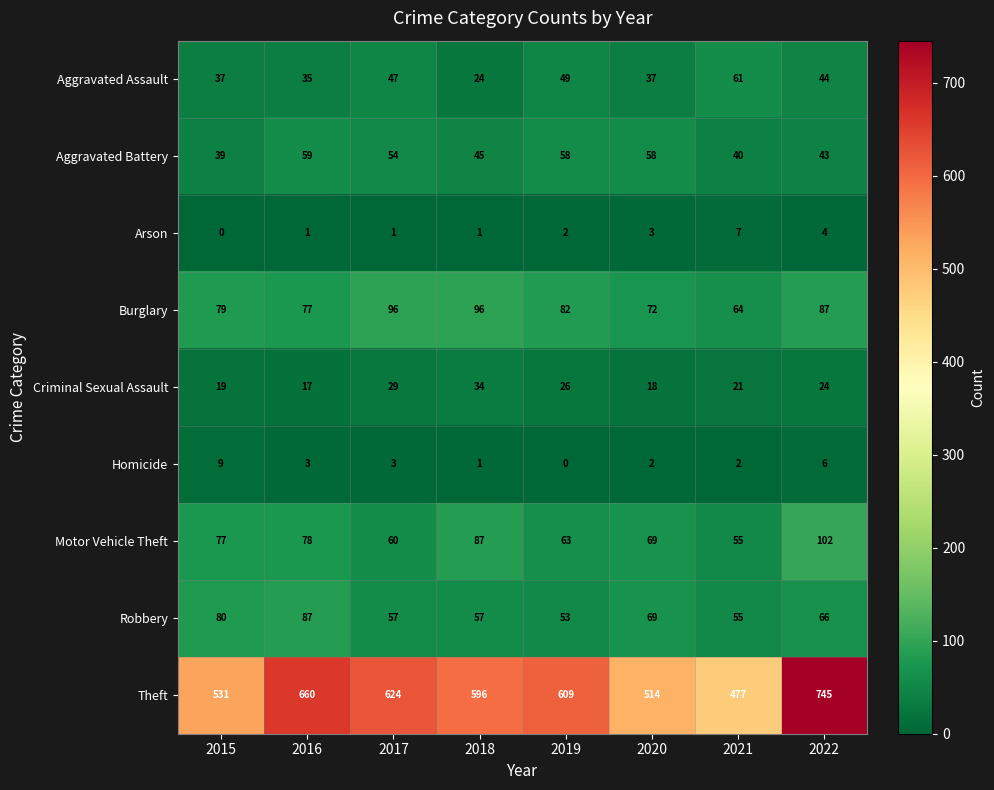

At how many categories does at least one series exceed 235?

8